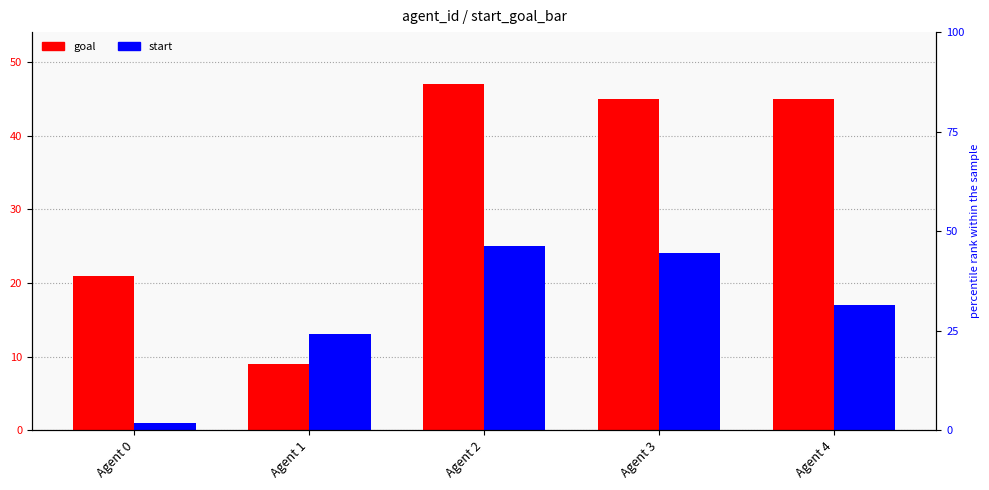

True or false: start has a value of 10 at Agent 2.

False